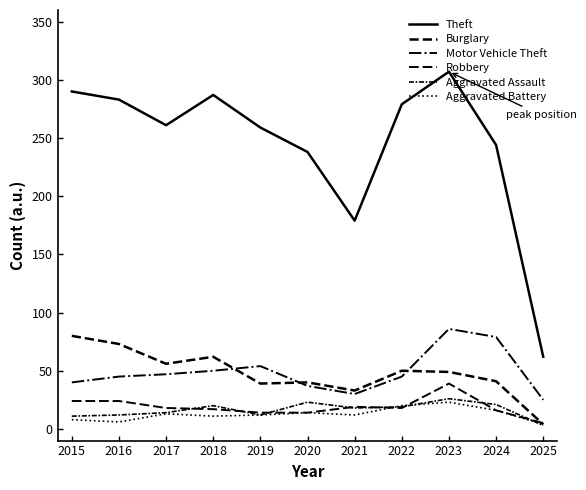

After their last crossing, which series has the higher values: Aggravated Battery or Robbery?

Robbery